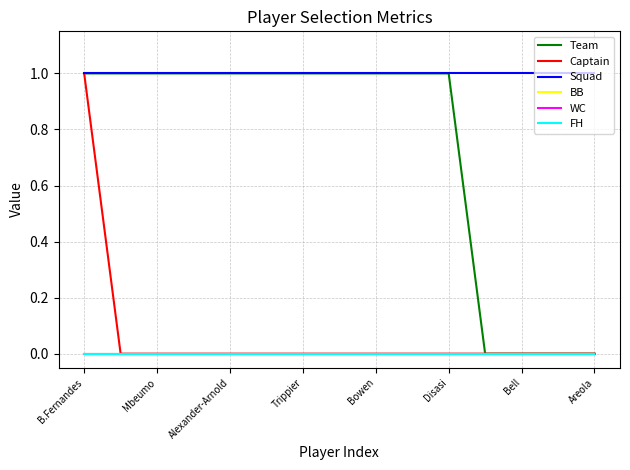

At how many categories does at least one series exceed 0?

15